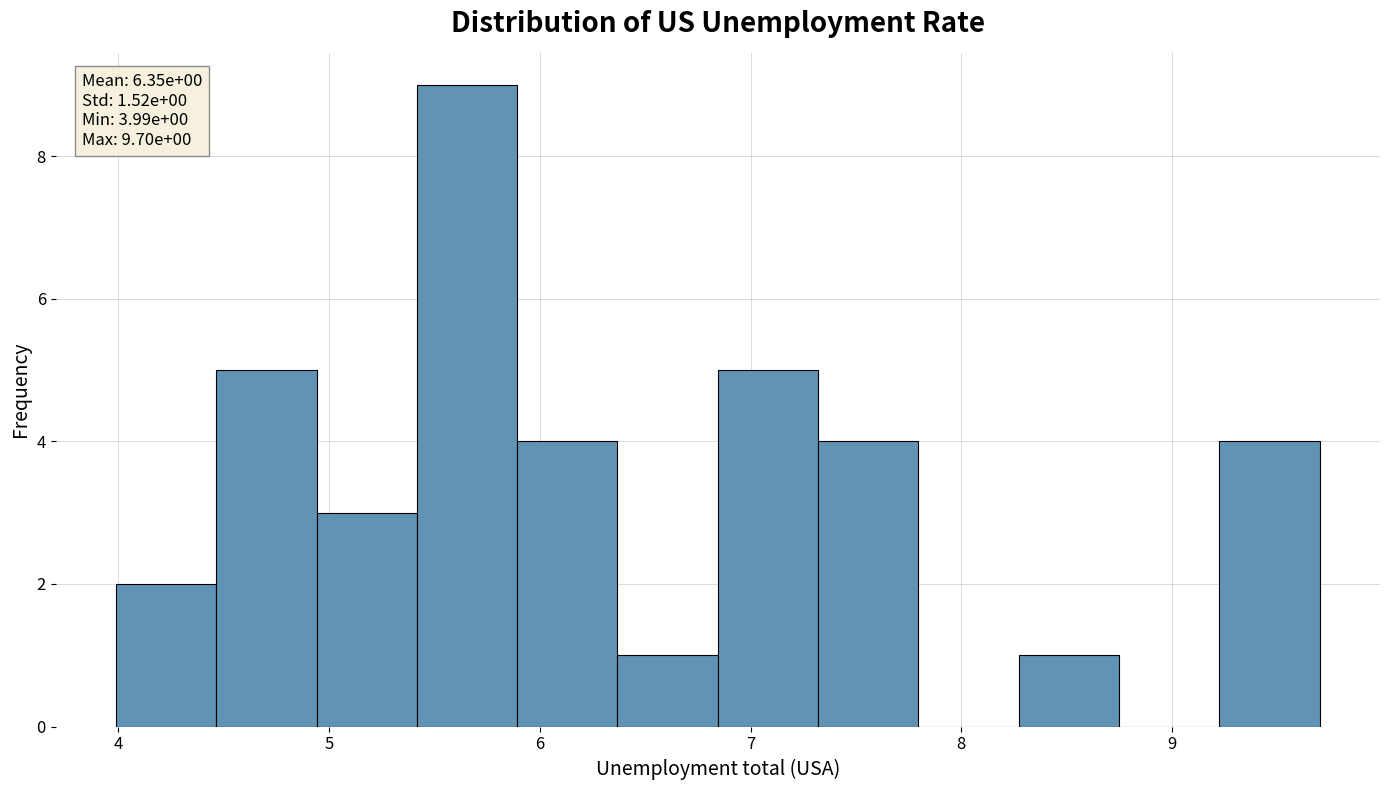

Which range on the x-axis has the tallest bar?

5.4 to 5.9